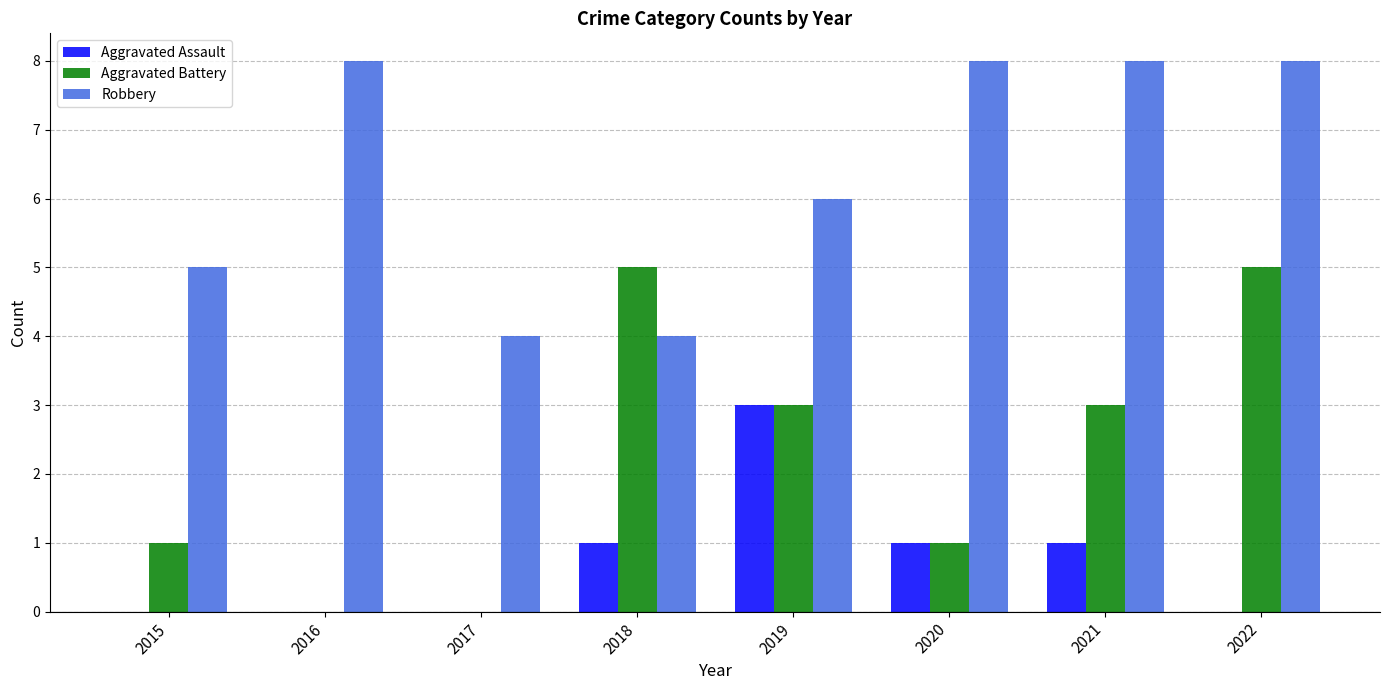

Which series has the largest total across all categories?

Robbery